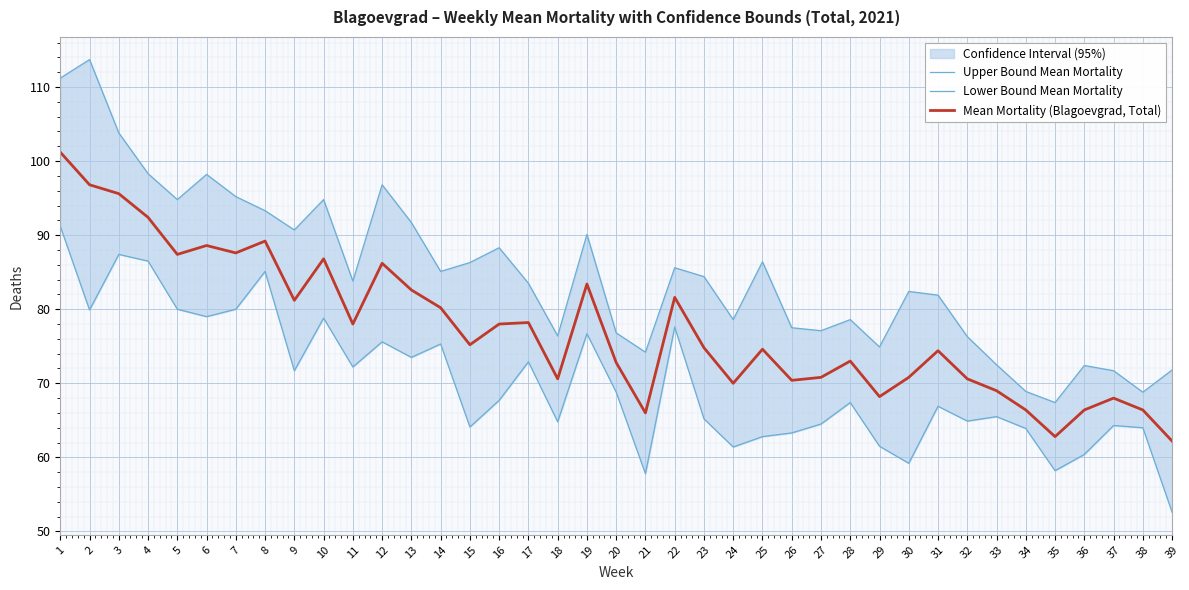

The Mean Mortality (Blagoevgrad, Total) series shows 22.2 at 26. True or false?

False